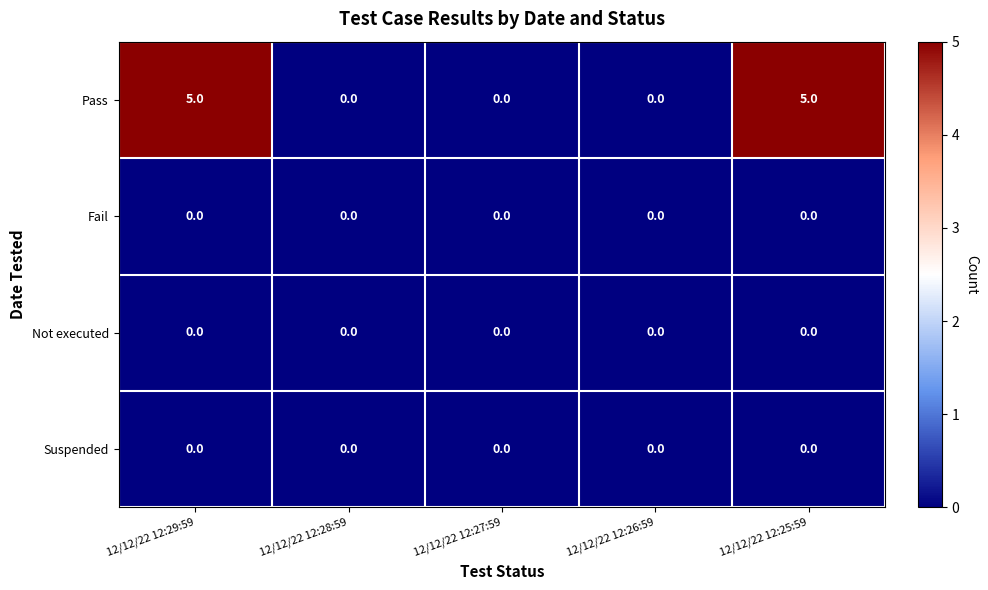

What is the greatest value displayed?

5